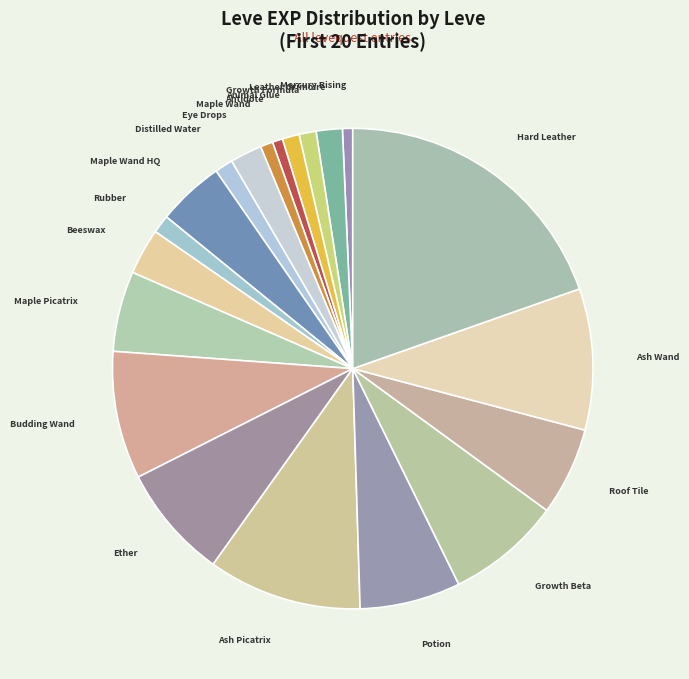

How many slices are in this pie chart?

20